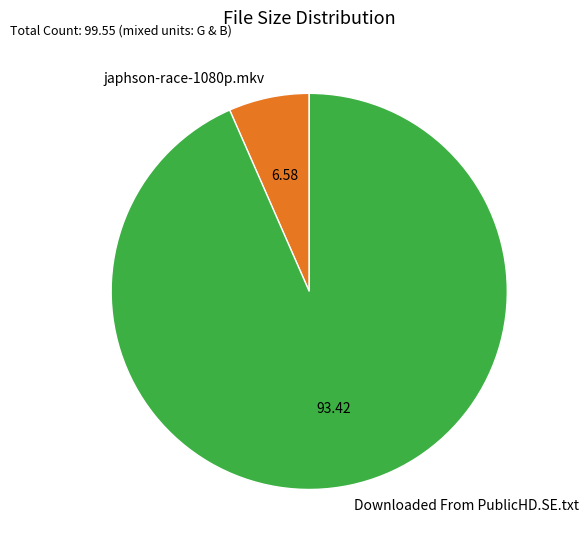

Is the sum of japhson-race-1080p.mkv and Downloaded From PublicHD.SE.txt greater than half?

Yes